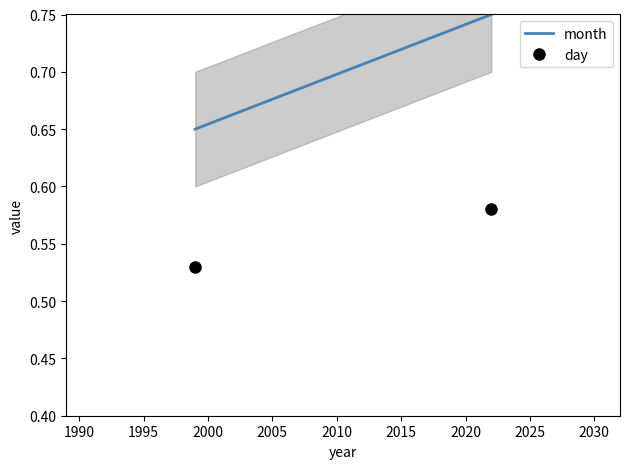

List the series in order of their peak value, lowest first.

day, month